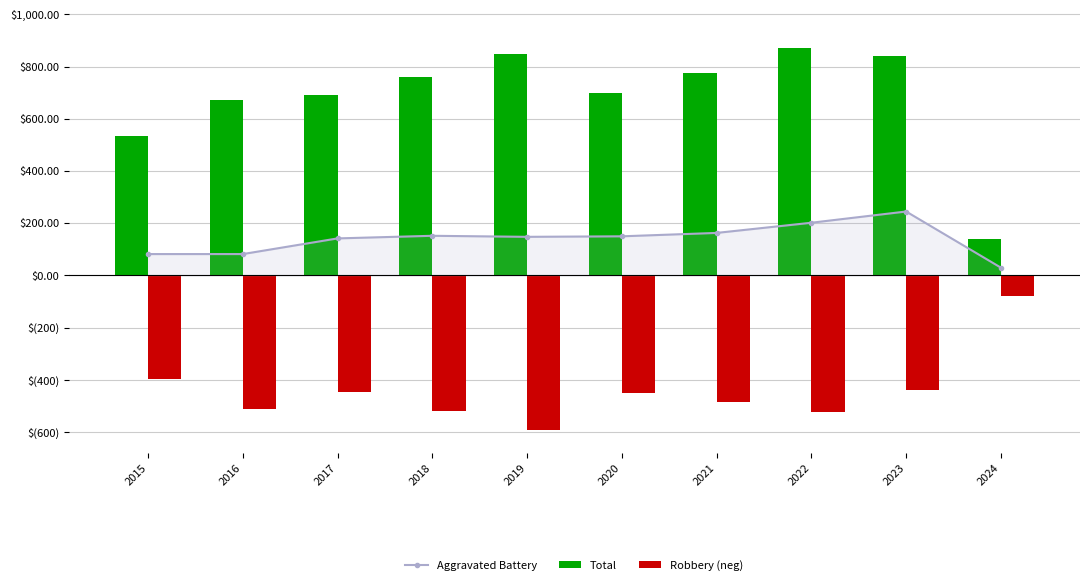

How many series are shown in this chart?

3